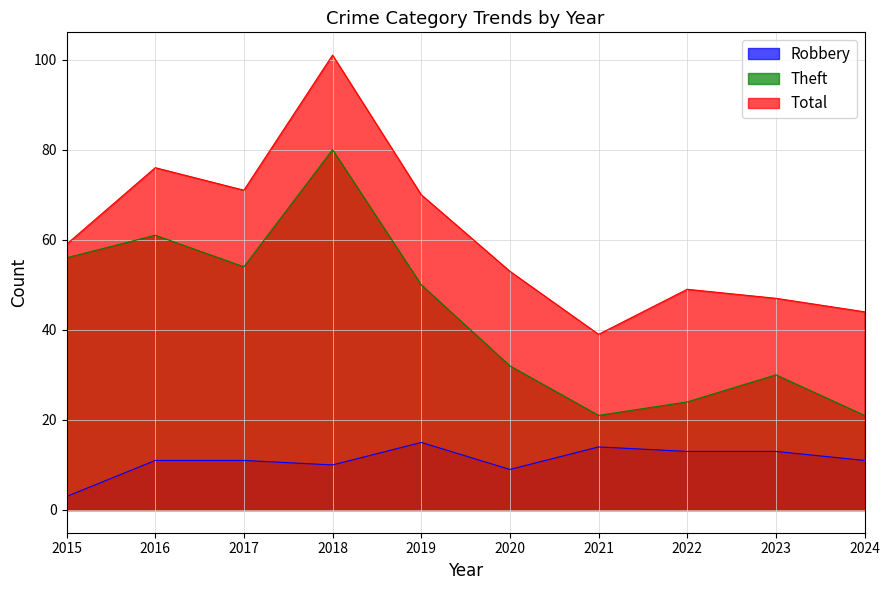

How many lines are shown in the chart?

3